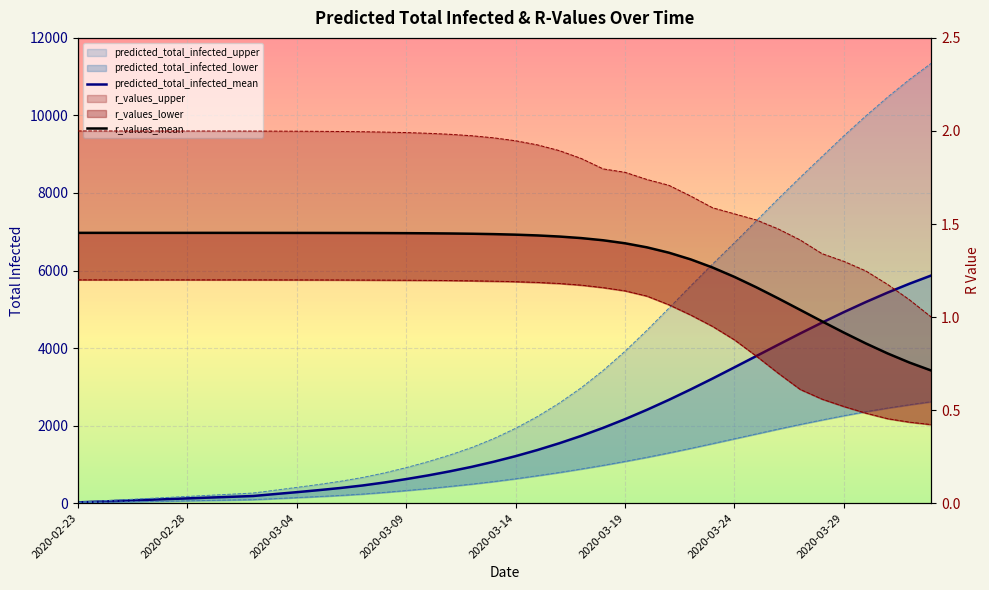

The r_values_mean series shows 0.4 at 34. True or false?

False